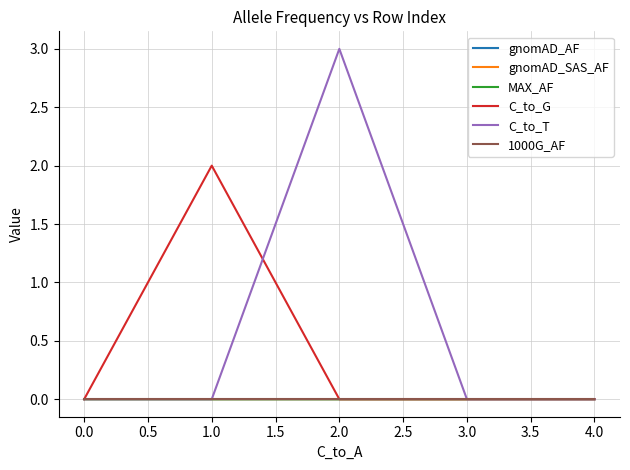

Reading left to right, transcribe all the data shown in this chart.

gnomAD_AF: 0.0	0.0	0.0	0.0	0.0
gnomAD_SAS_AF: 0.0	0.0	0.0	0.0	0.0
MAX_AF: 0.0	0.0	0.0	0.0	0.0
C_to_G: 0.0	2.0	0.0	0.0	0.0
C_to_T: 0.0	0.0	3.0	0.0	0.0
1000G_AF: 0.0	0.0	0.0	0.0	0.0